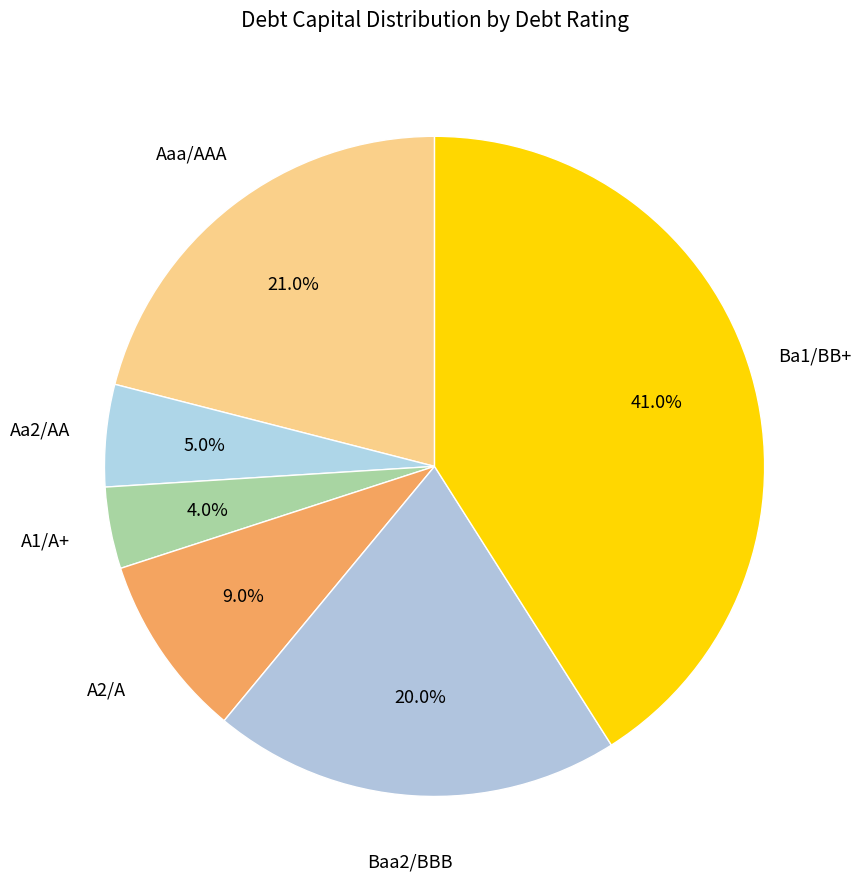

Does Aaa/AAA represent more than half of the total?

No